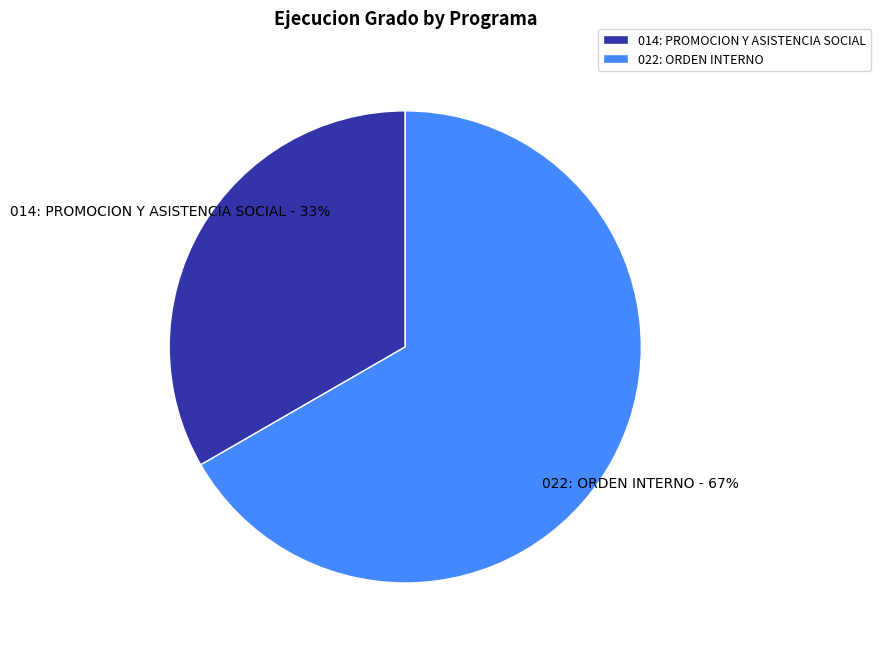

Which slice is the smallest?

014: PROMOCION Y ASISTENCIA SOCIAL